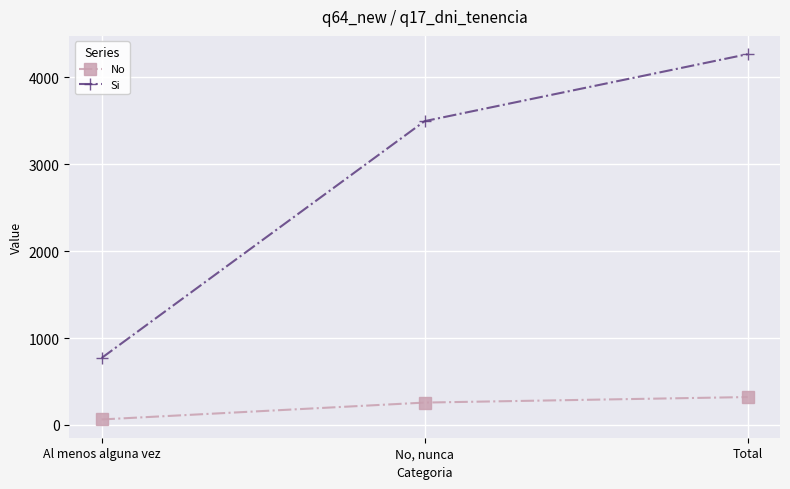

What is the difference between the maximum and second lowest values in the No series?

63.6